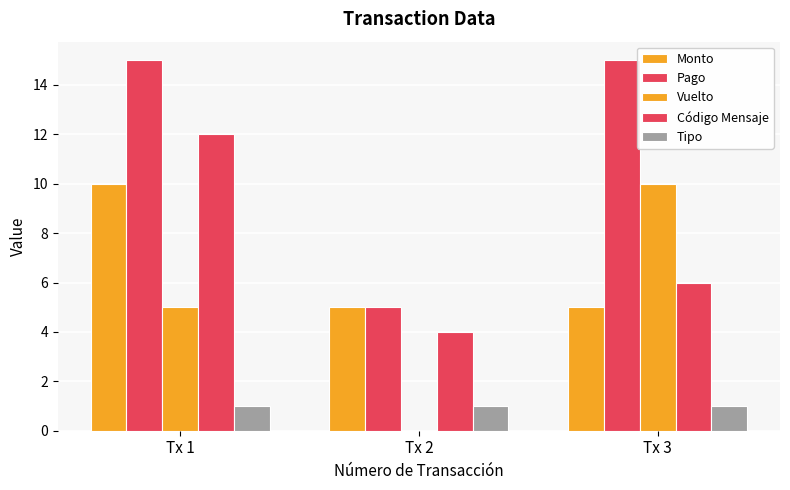

Is it true that Monto equals 3 at Tx 2?

False